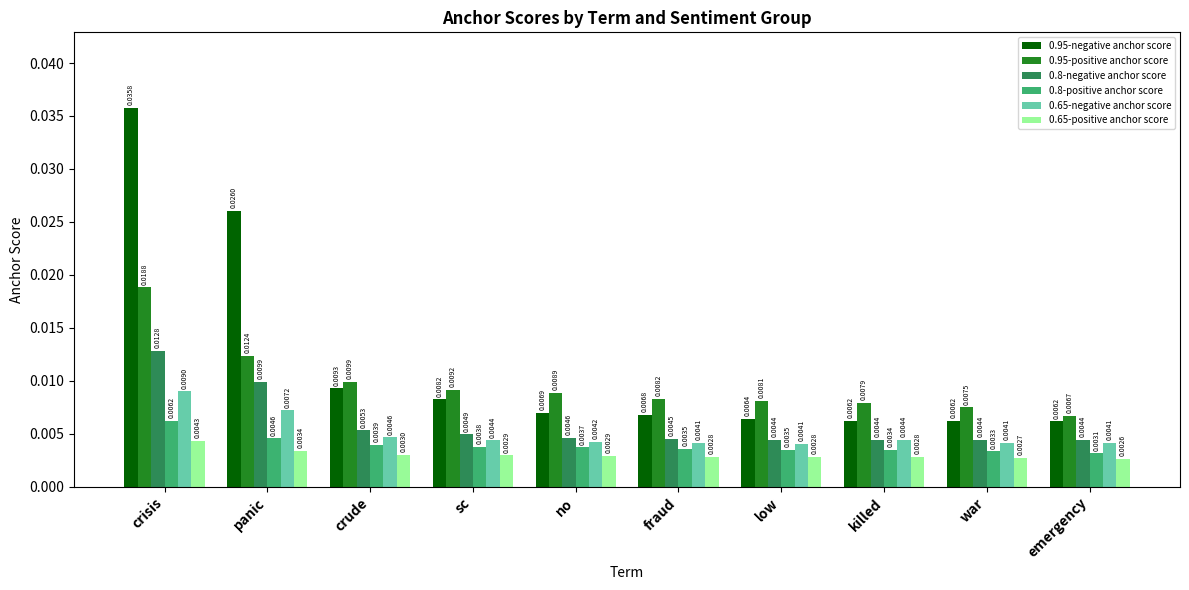

At how many categories does at least one series exceed 0?

10